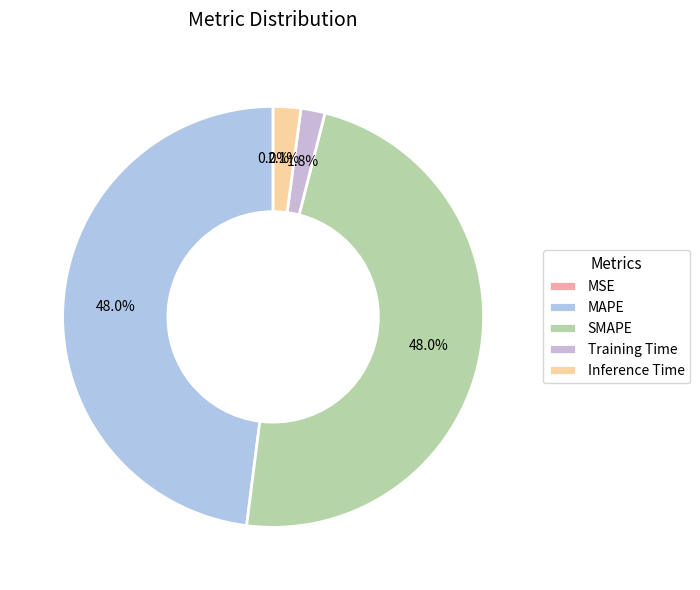

Rank the categories by value from lowest to highest.

MSE, Training Time, Inference Time, MAPE, SMAPE